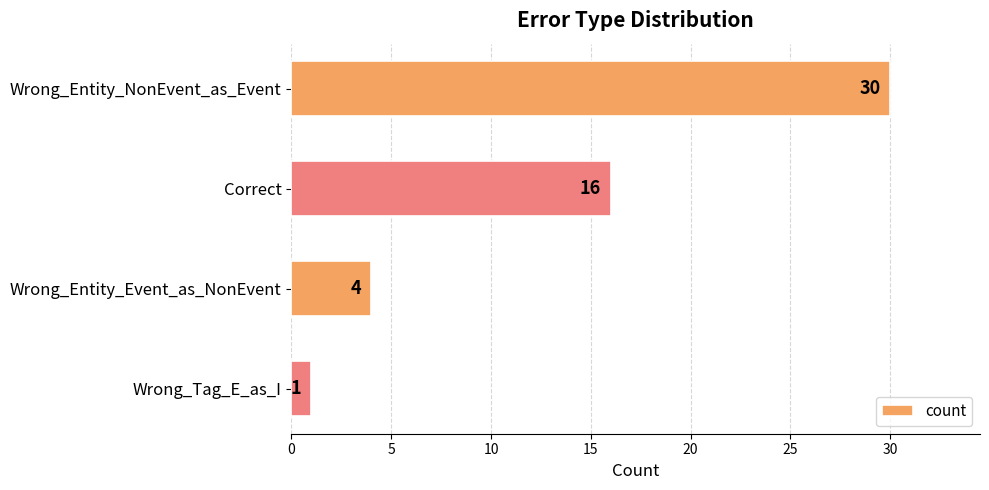

Where is the data nearest to the value 15?

Correct